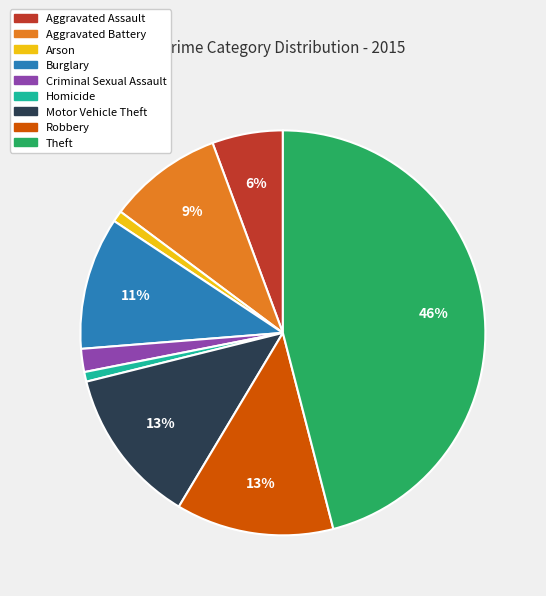

Which has a higher value, Aggravated Assault or Theft?

Theft